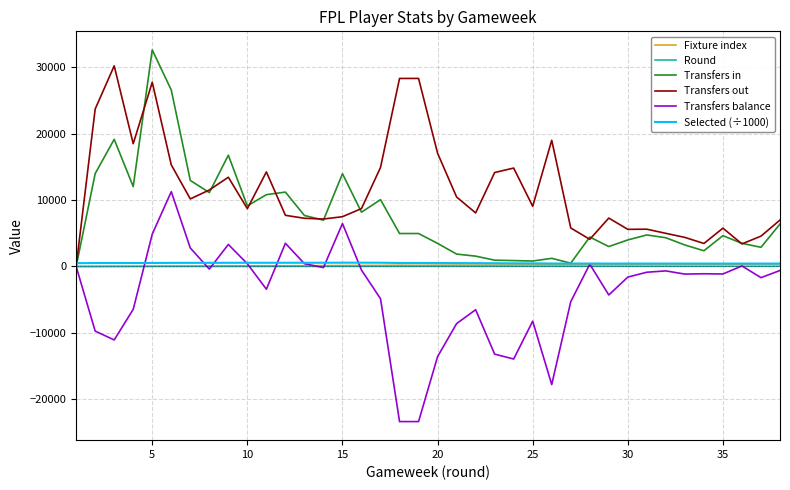

Which series has the largest total across all categories?

Transfers out